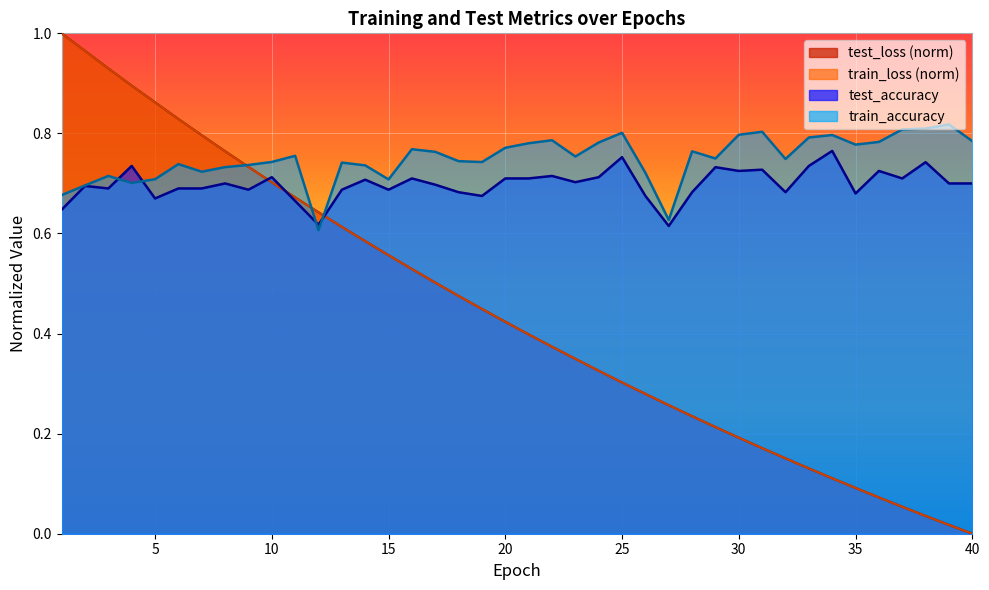

Which series has the largest range (max minus min)?

test_loss